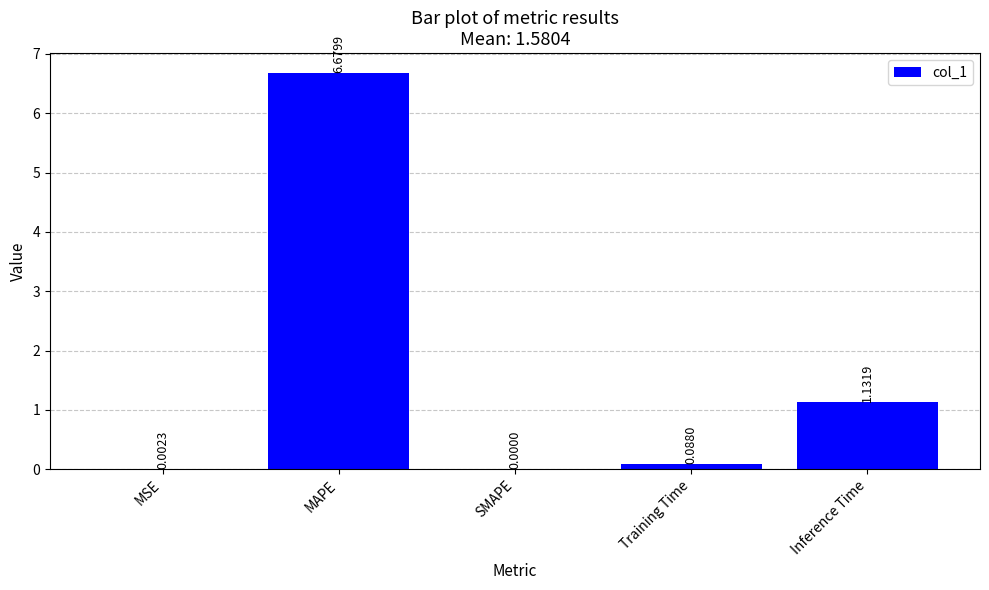

At which category does the chart reach its peak across all series?

MAPE